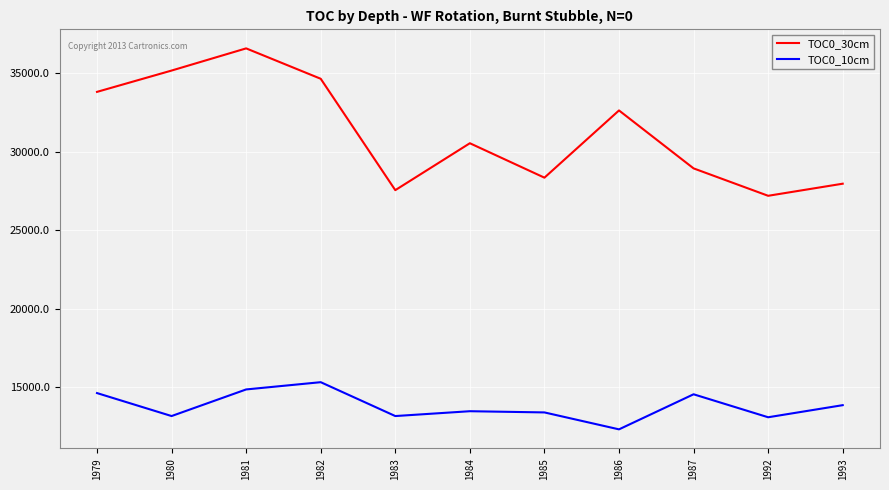

In TOC0_30cm, how many points are higher than both neighbors (excluding endpoints)?

3